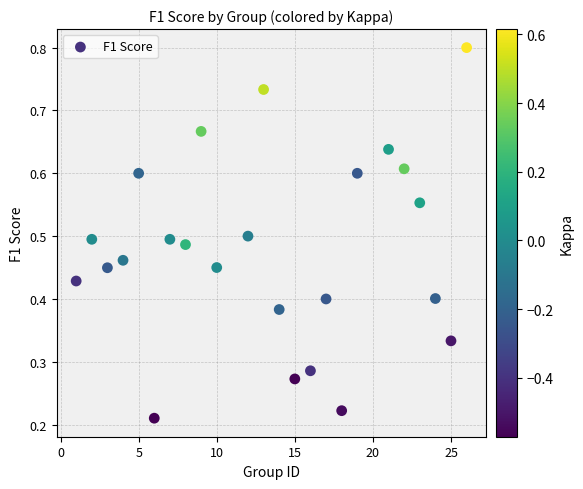

What is the range of X values (max minus min)?

25.0